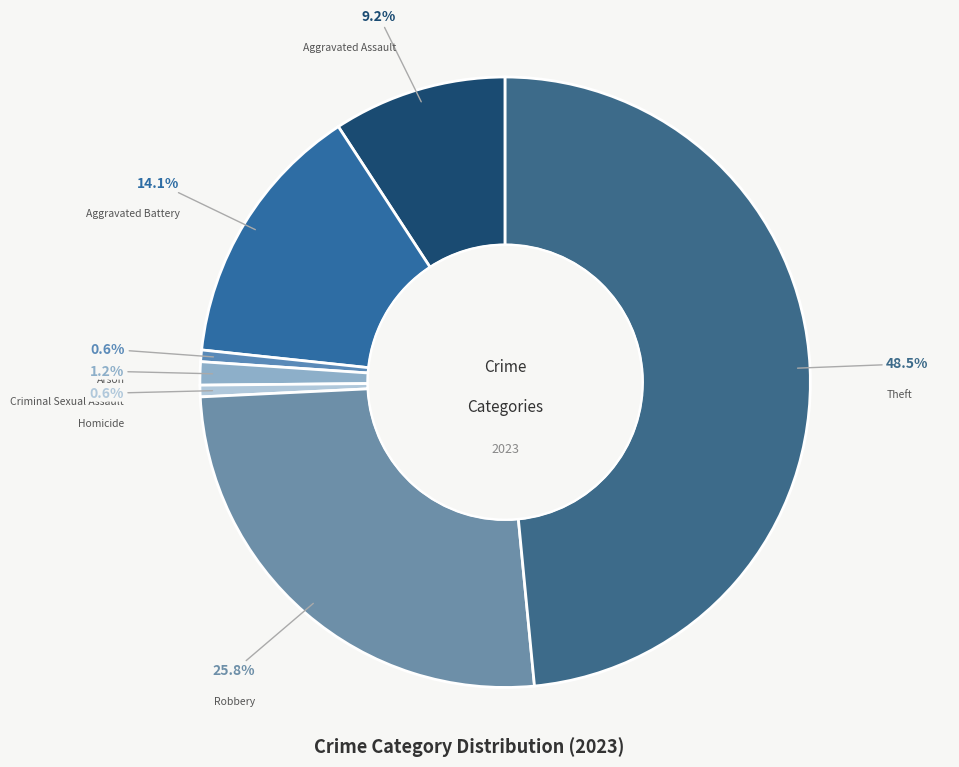

Is Arson the majority of the pie?

No